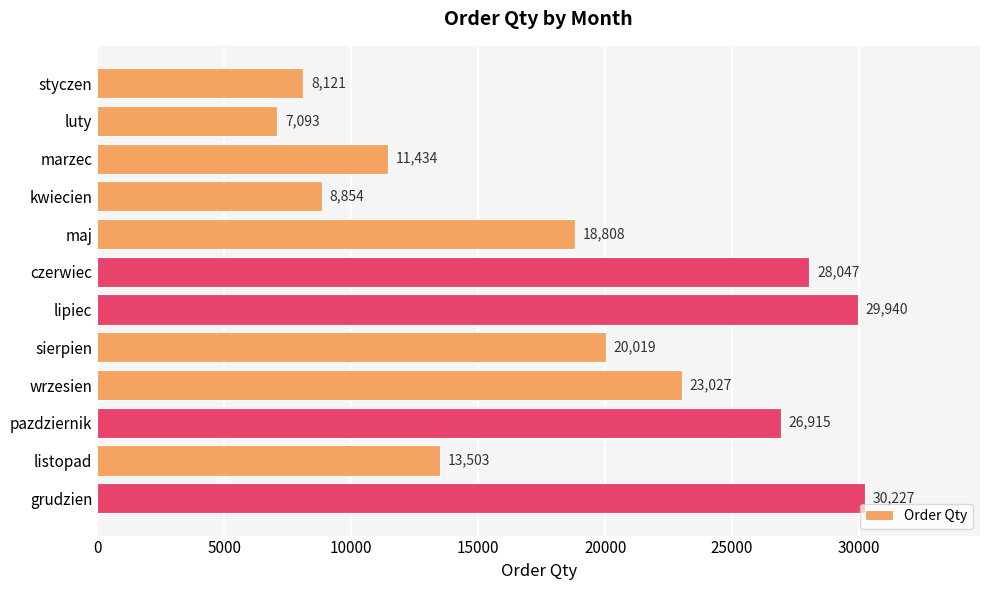

Where is the data nearest to the value 18660?

maj